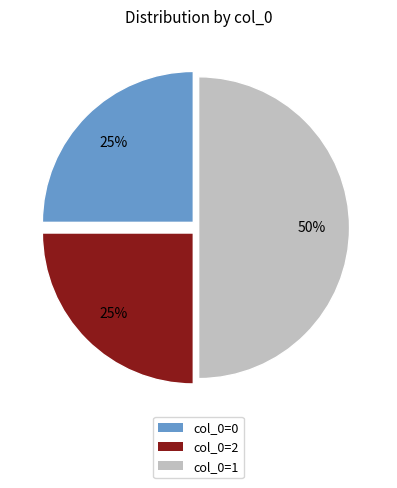

What is the largest slice in the pie chart?

col_0=1